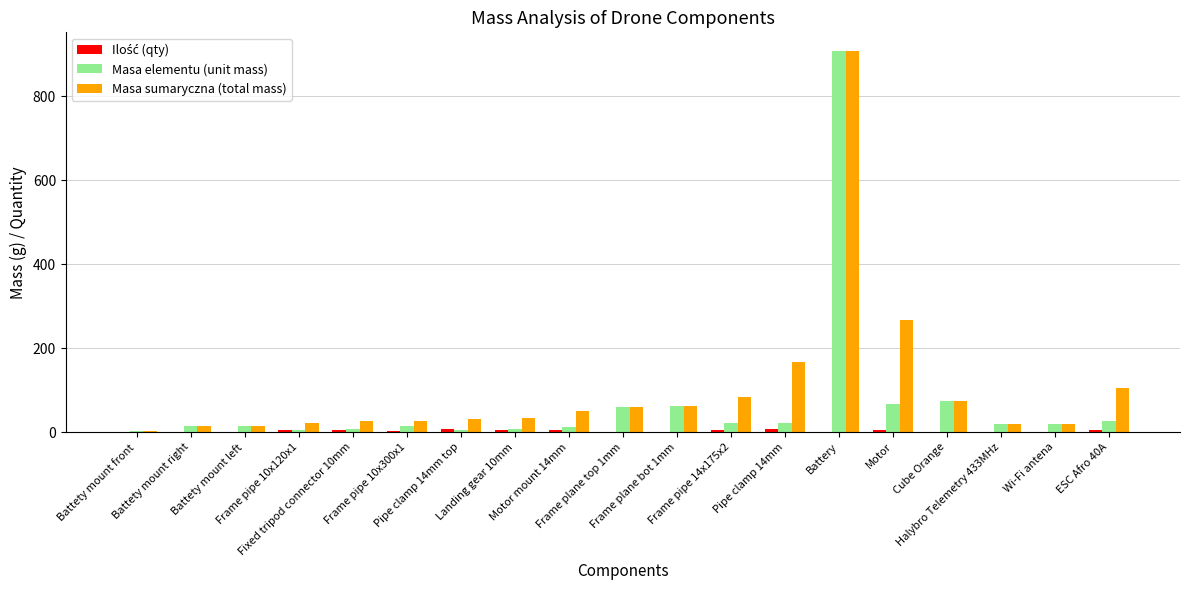

Rank the series at Pipe clamp 14mm top from highest to lowest value.

Masa sumaryczna (total mass), Ilość (qty), Masa elementu (unit mass)